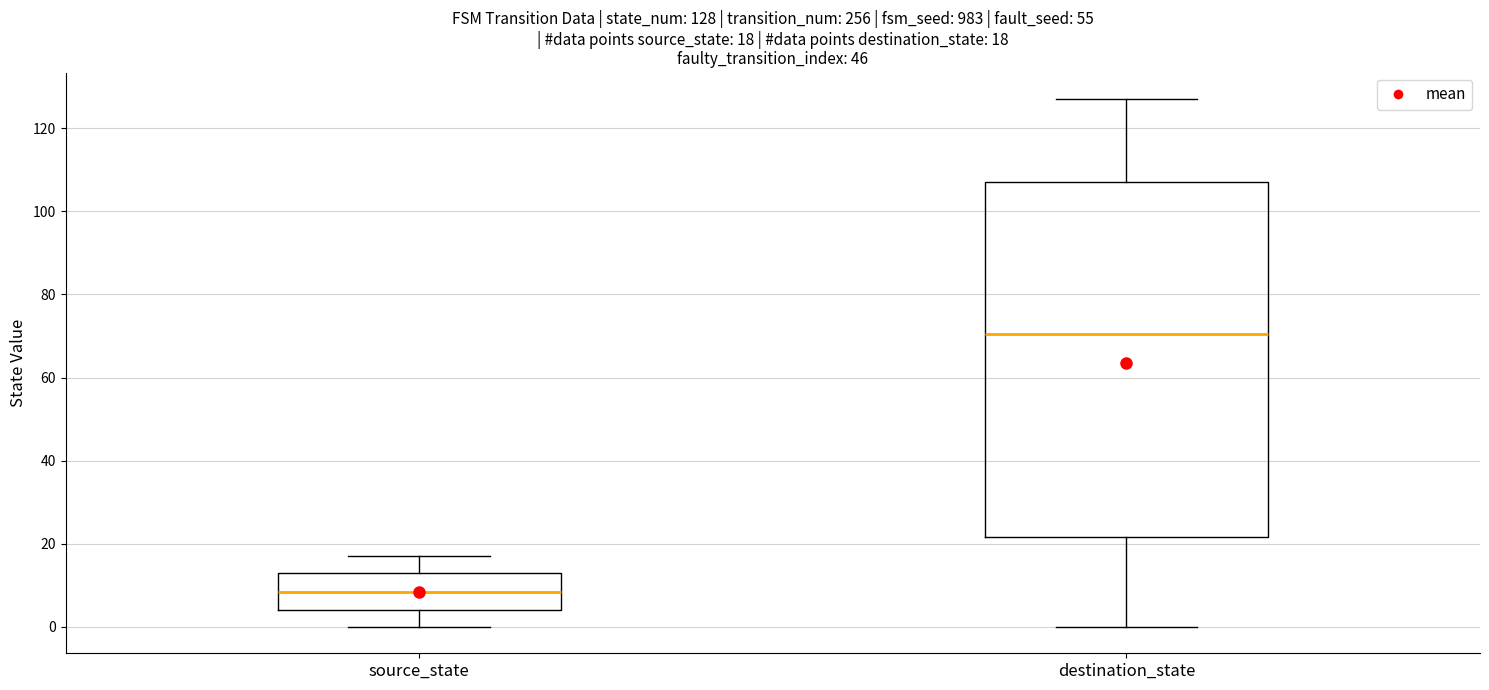

Comparing the boxes themselves (not the whiskers), which one is the tallest?

destination_state